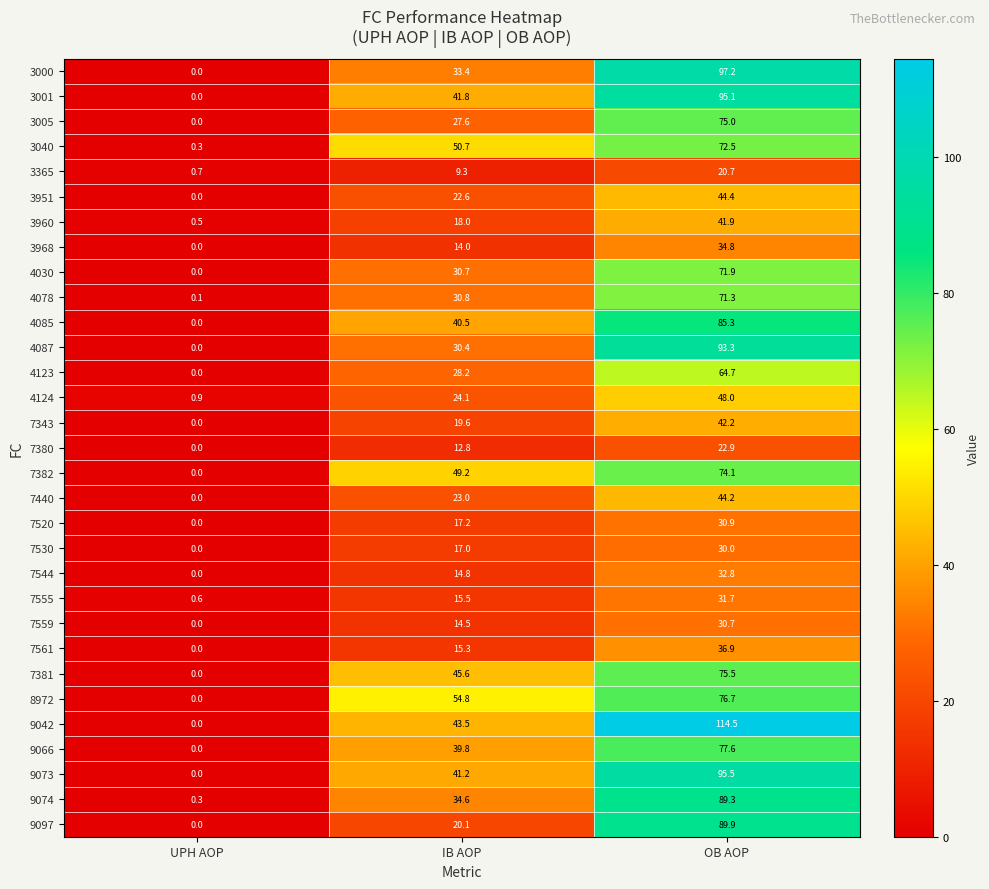

Rank the categories by 3001 value from lowest to highest.

UPH AOP, IB AOP, OB AOP